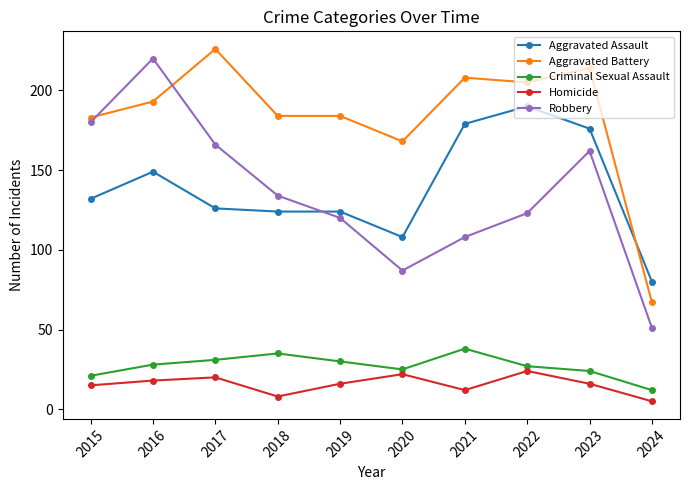

True or false: Homicide and Criminal Sexual Assault intersect in this chart.

False